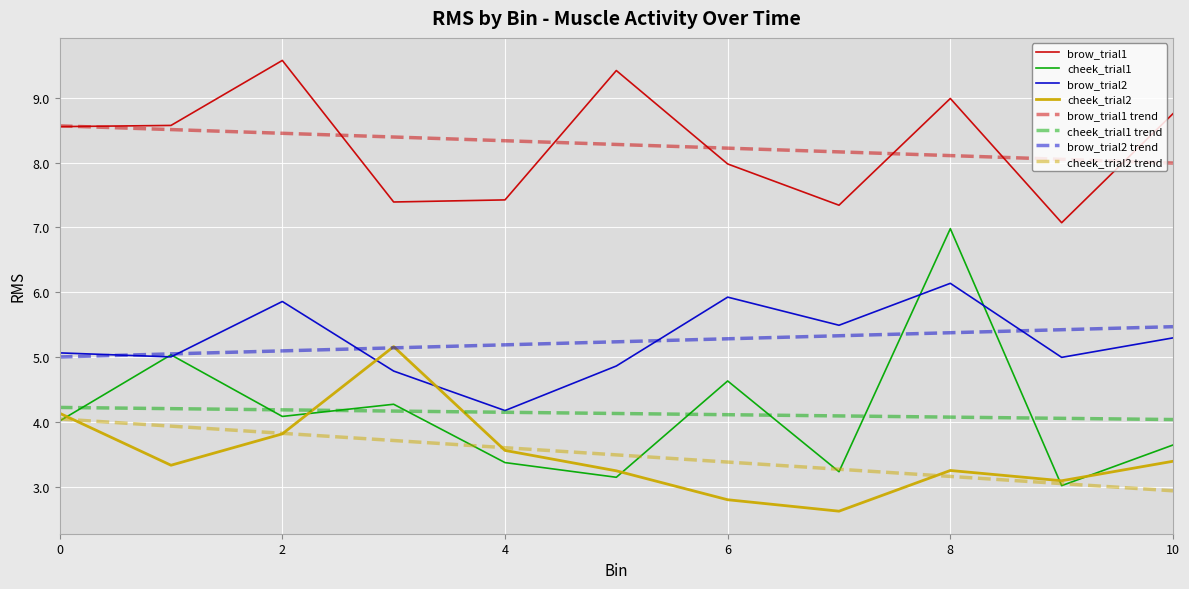

In brow_trial2, how many points are higher than both neighbors (excluding endpoints)?

3